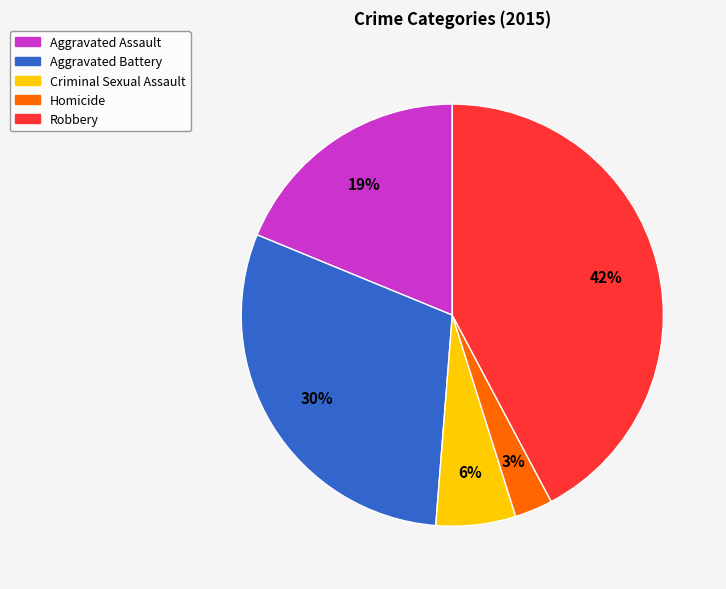

Which slice is the smallest?

Homicide